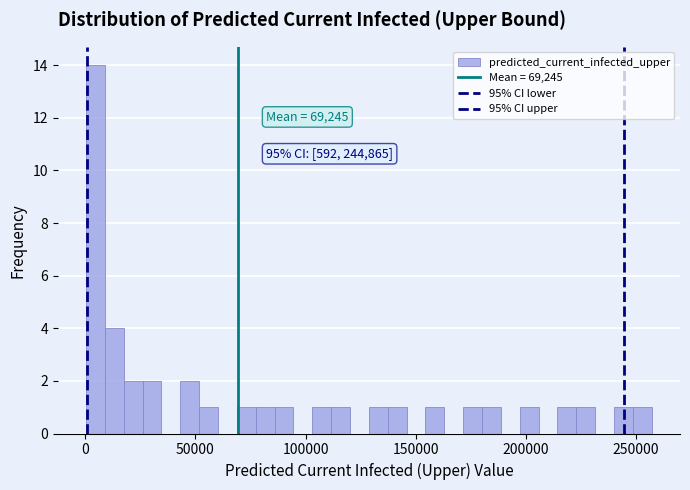

Around what value on the x-axis is the tallest bar? Give the approximate position of its centre, as read against the axis.

5000